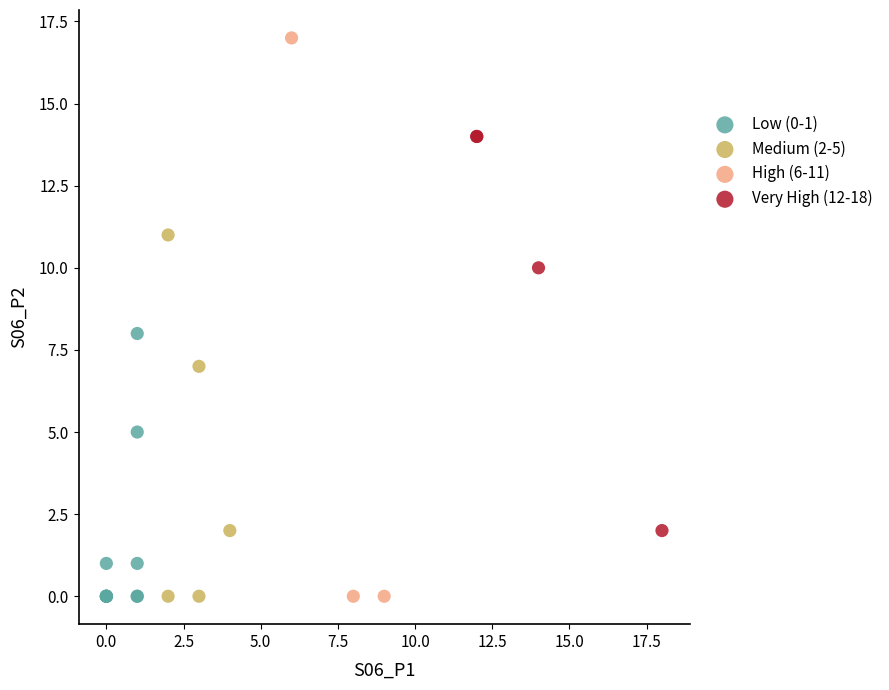

Which series reaches the maximum Y coordinate?

High (6-11)